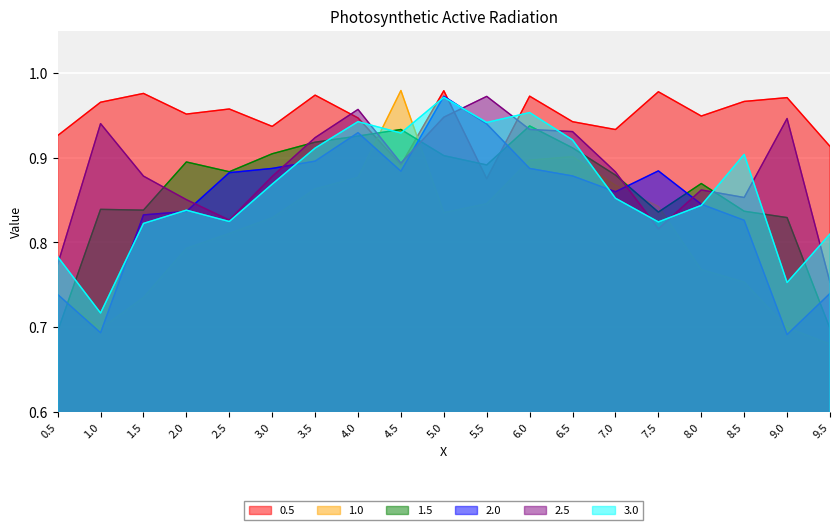

What is the average value of the 1.5 series?

0.9